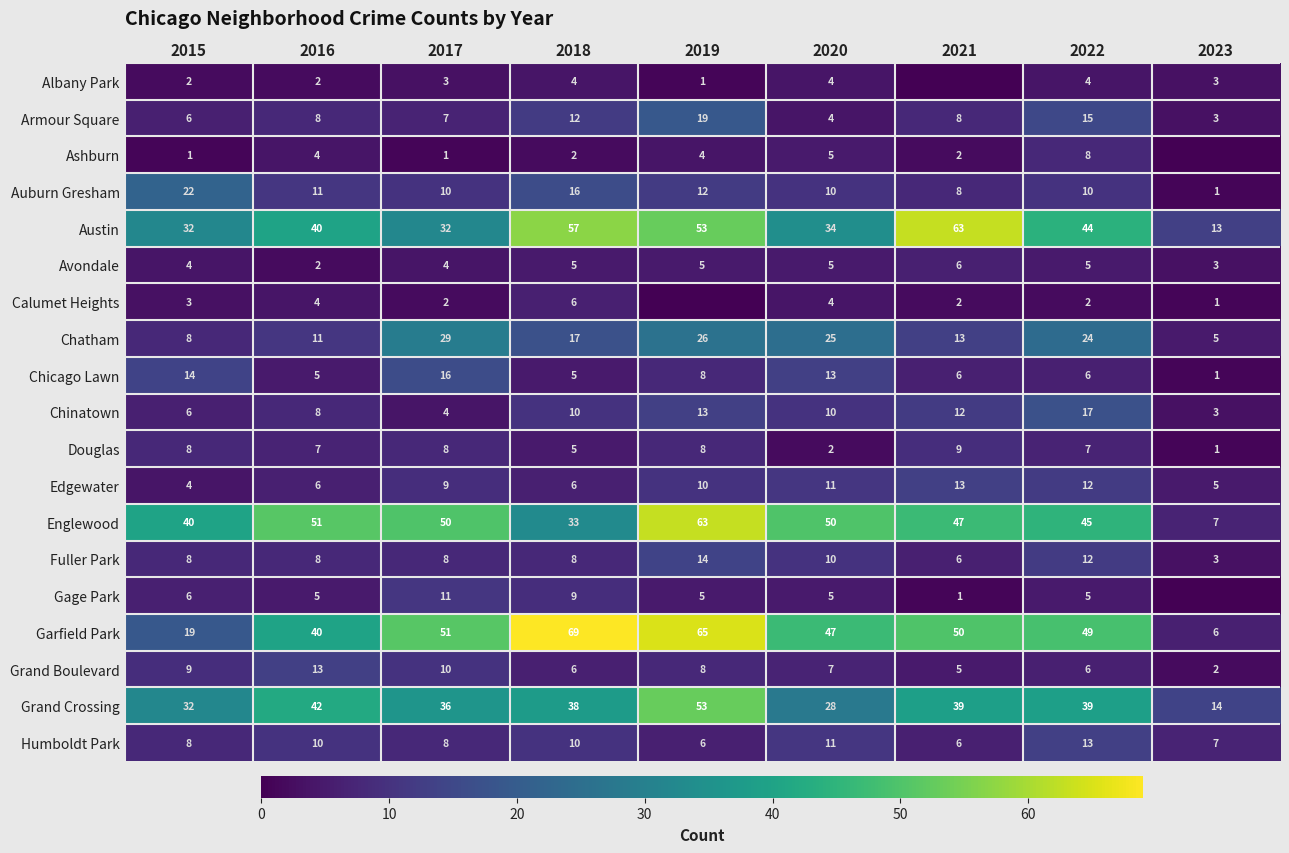

What is the total value across all series at 2017?

299